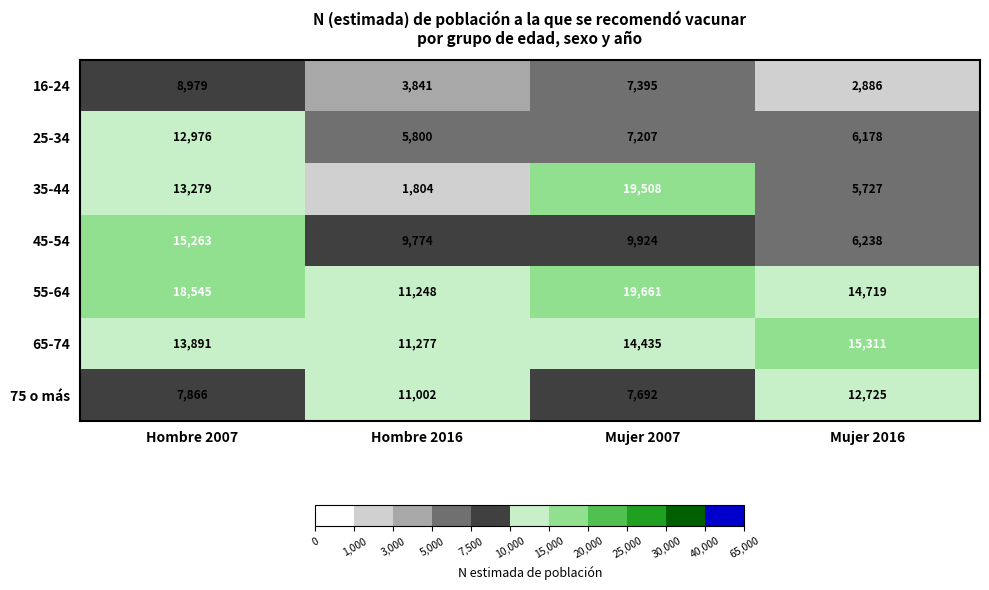

How many distinct data groups are displayed?

7